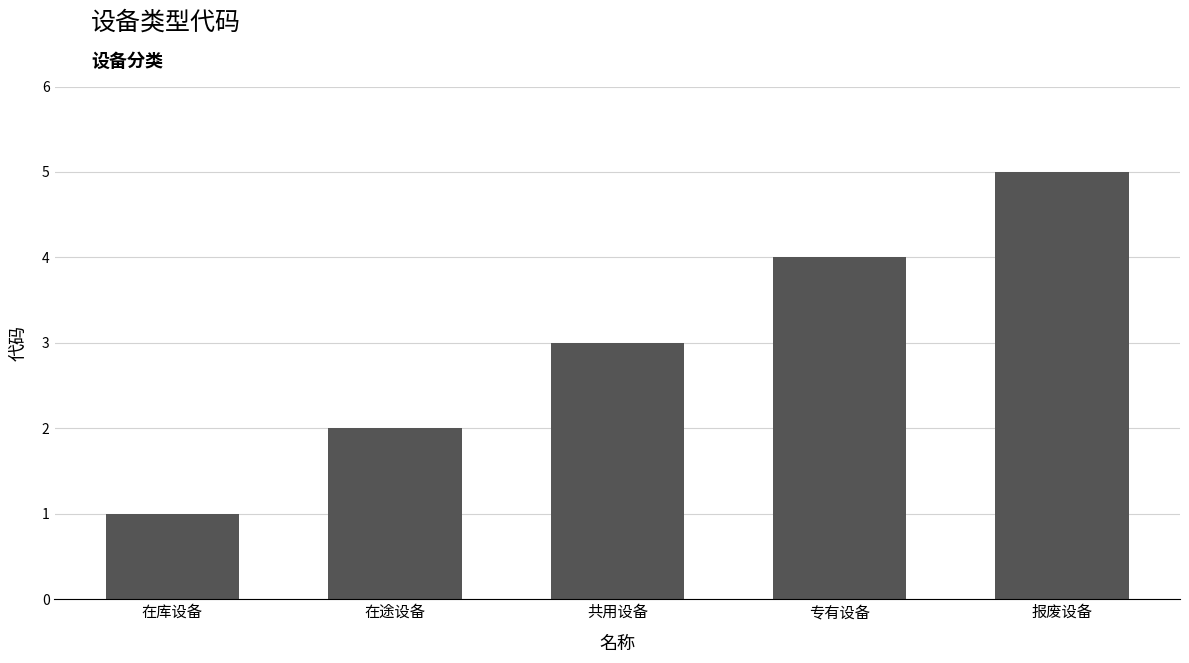

Reading left to right, list all the values displayed in this chart.

1	2	3	4	5